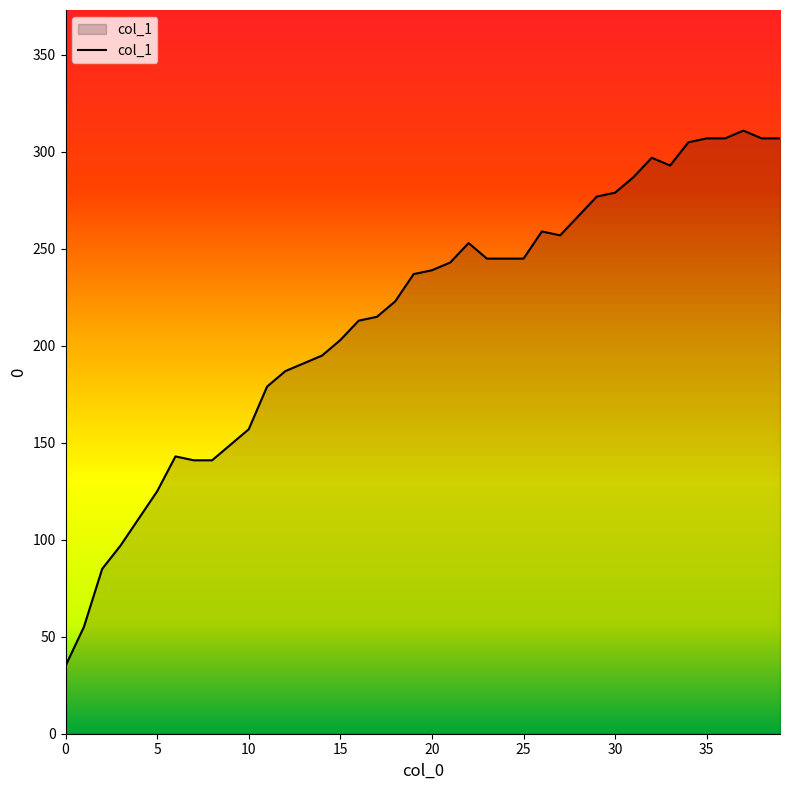

Reading left to right, transcribe all the data shown in this chart.

35	55	85	97	111	125	143	141	141	149	157	179	187	191	195	203	213	215	223	237	239	243	253	245	245	245	259	257	267	277	279	287	297	293	305	307	307	311	307	307